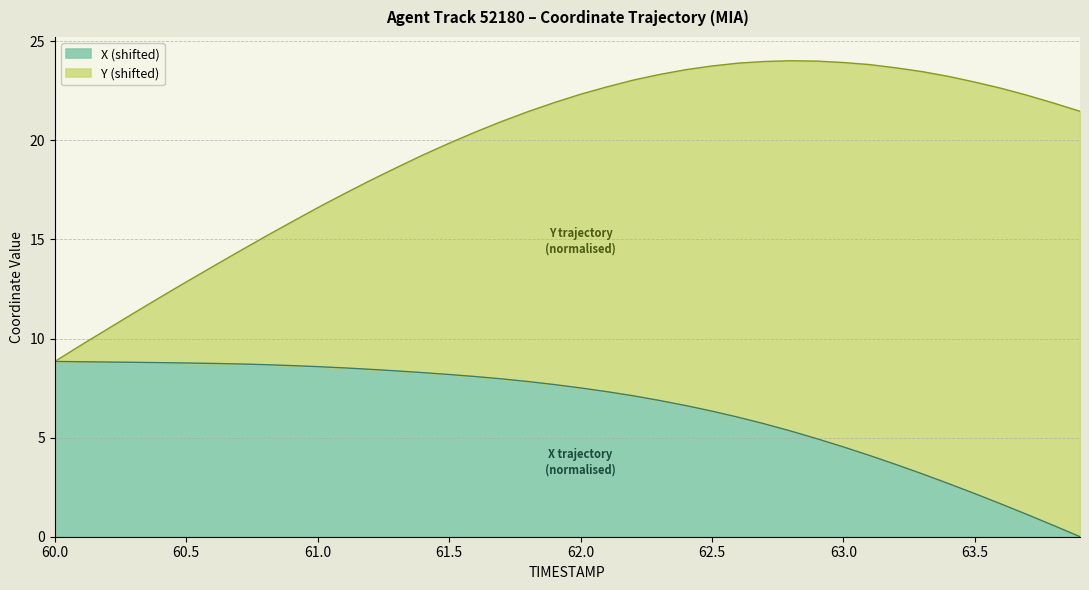

What is the value of the 14th point from the left?

8.4